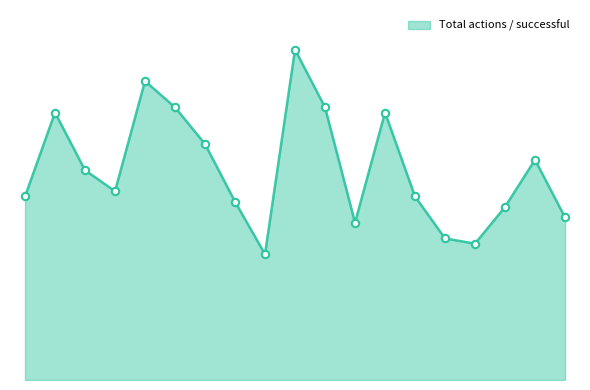

Does the chart have visible grid lines?

No